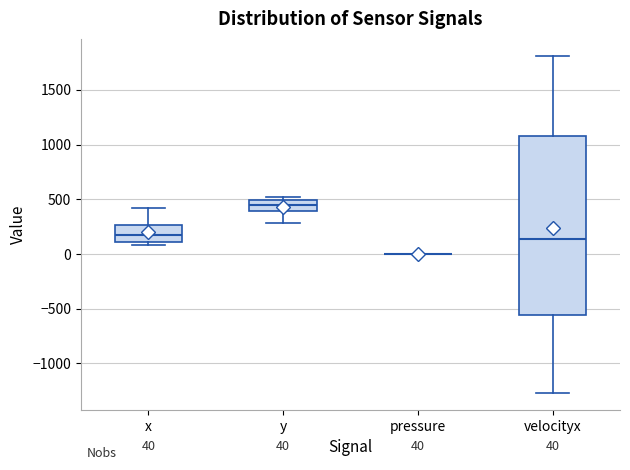

Which box is the tallest, from its lower edge to its upper edge?

velocityx